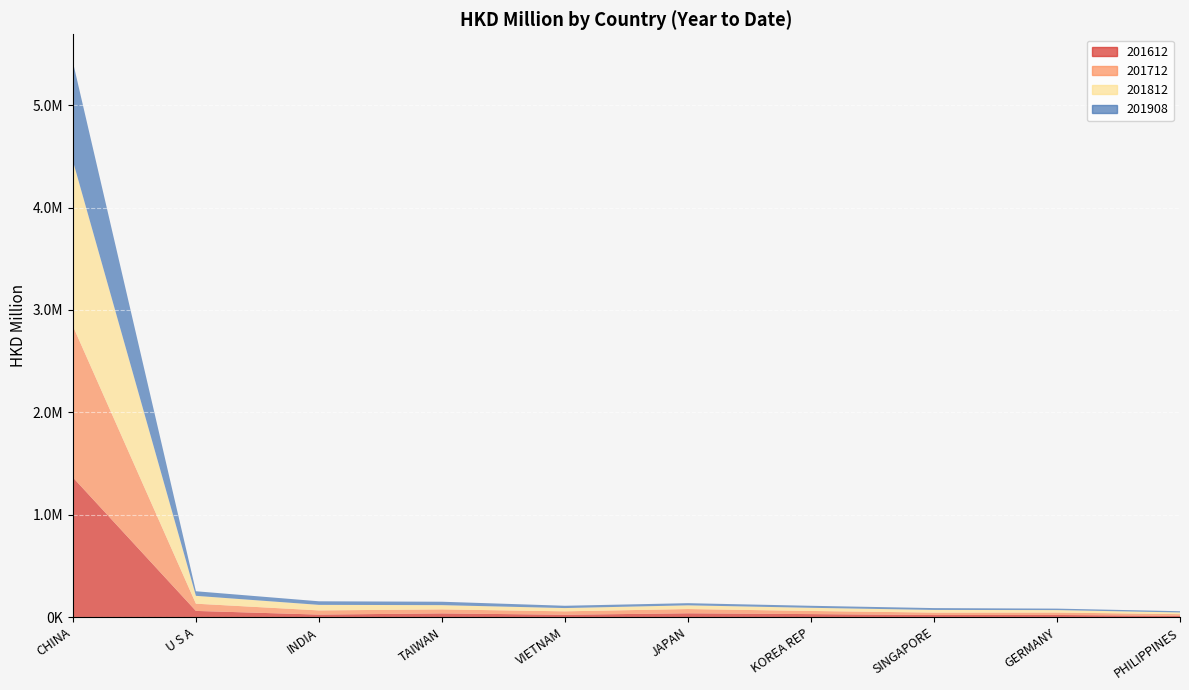

Reading left to right, extract all data points from this chart.

201612: 1363789.3	60468.8	24581.9	36385.8	23029.8	37351.2	29387.8	20375.5	20979.3	12961.3
201712: 1478650.0	70673.5	40898.2	39063.9	33458.8	41540.1	30753.6	23658.6	23778.4	15854.3
201812: 1612653.8	76632.1	54093.9	41421.2	31903.7	36164.0	30777.9	26005.4	23907.3	16656.8
201908: 965670.7	44765.2	34942.6	33396.2	22462.7	21016.5	19666.1	18127.5	14264.7	12214.8